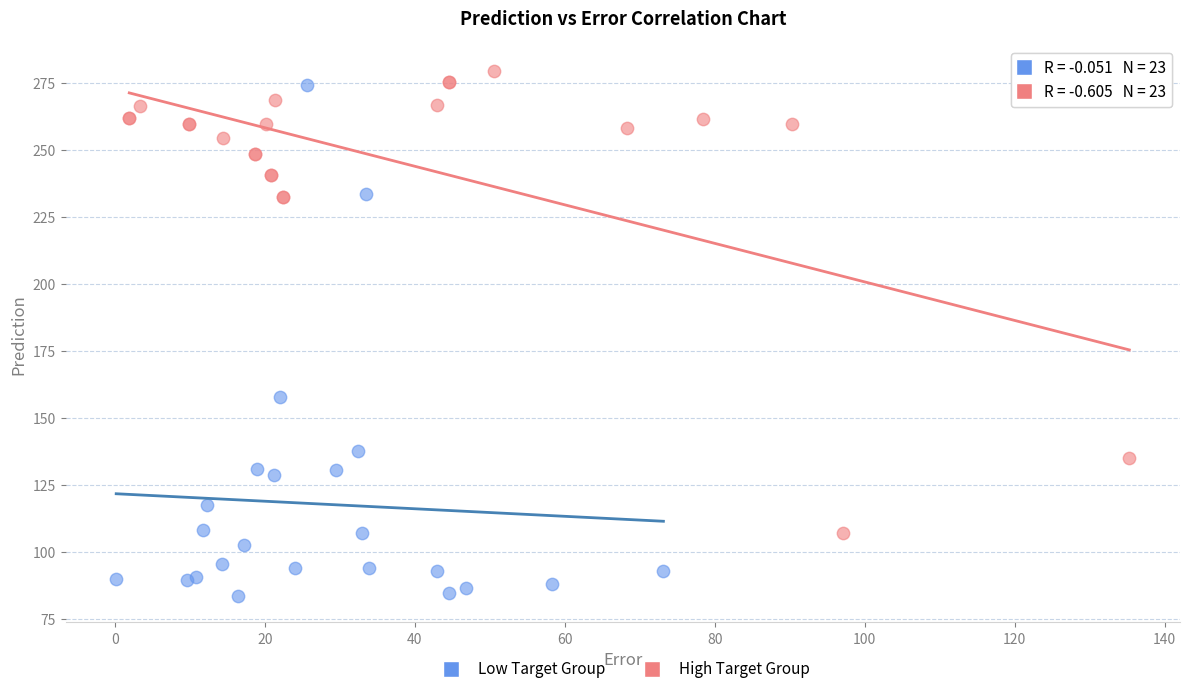

Which series contains the lowest Y value?

Low Target Group